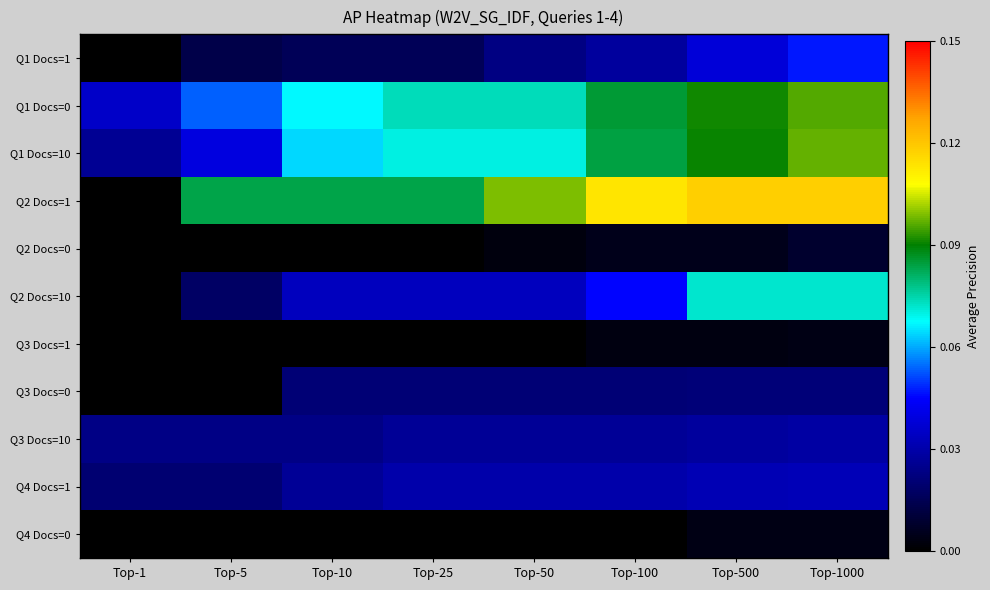

Which has a higher value, Top-1000 or Top-1?

Top-1000